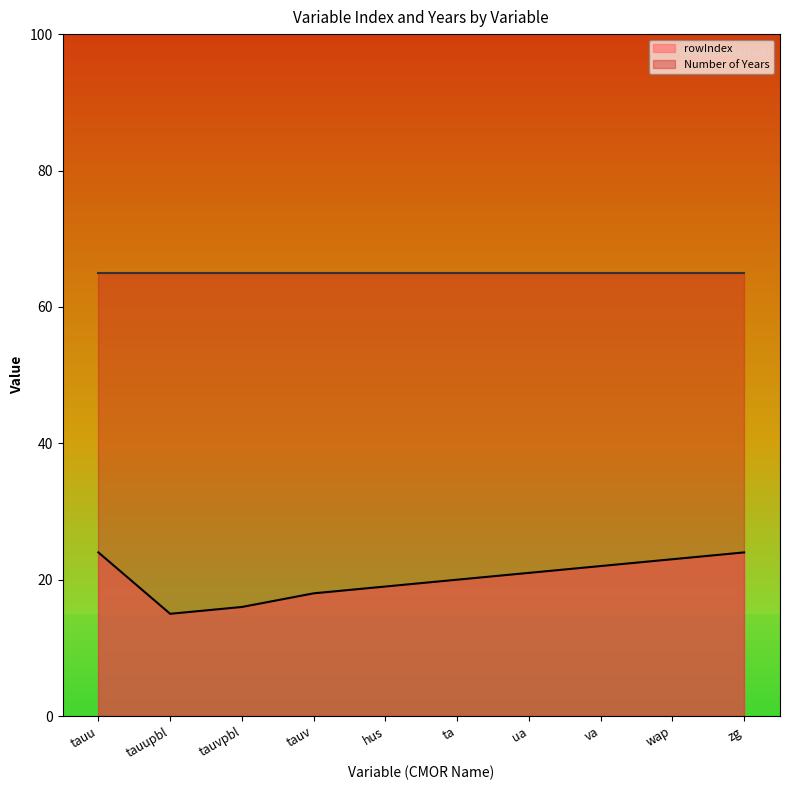

The value at tauu is 24. True or false?

True